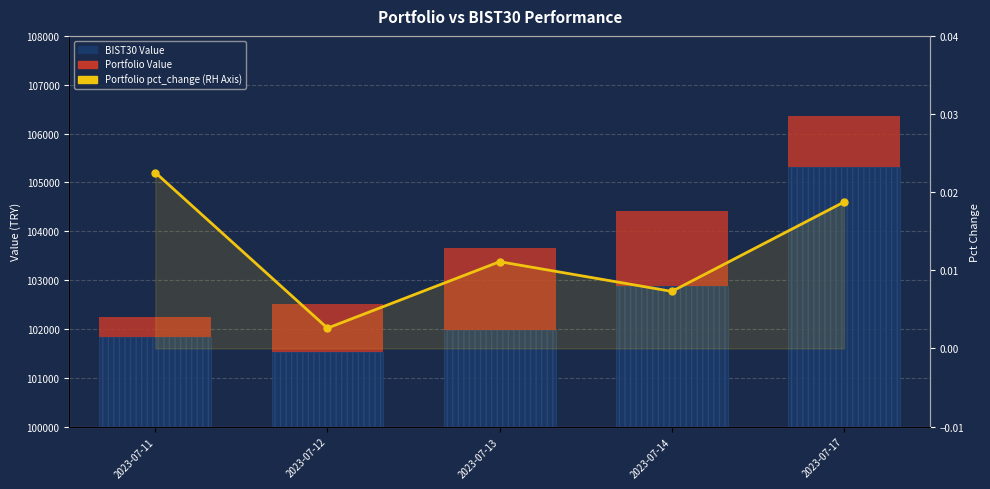

How many groups of bars are there?

5